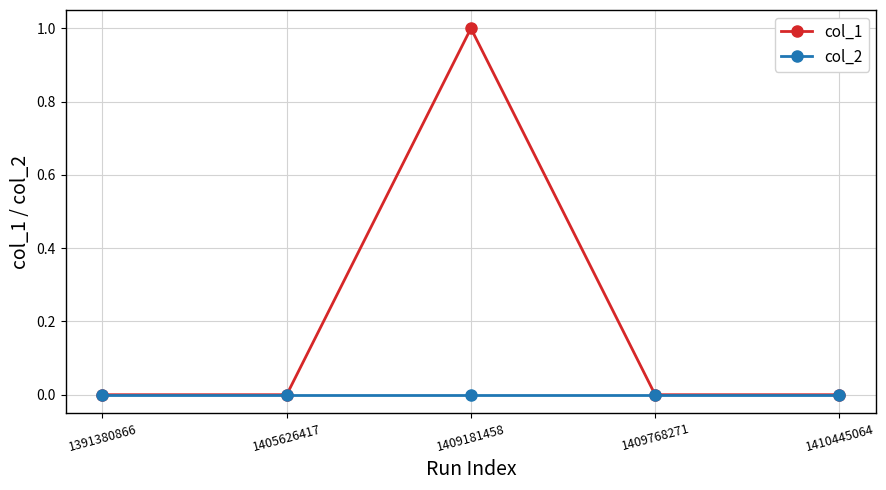

Reading left to right, what are all the values shown in this chart?

col_1: 1391380866=0	1405626417=0	1409181458=1	1409768271=0	1410445064=0
col_2: 1391380866=0	1405626417=0	1409181458=0	1409768271=0	1410445064=0